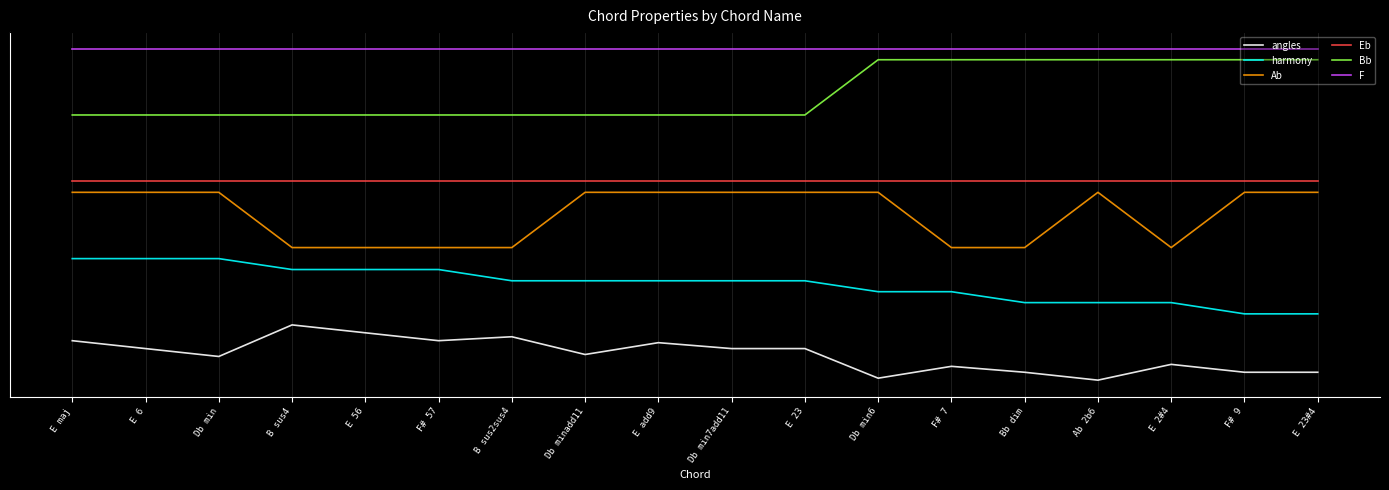

The angles series shows 0.1 at F# 9. True or false?

False